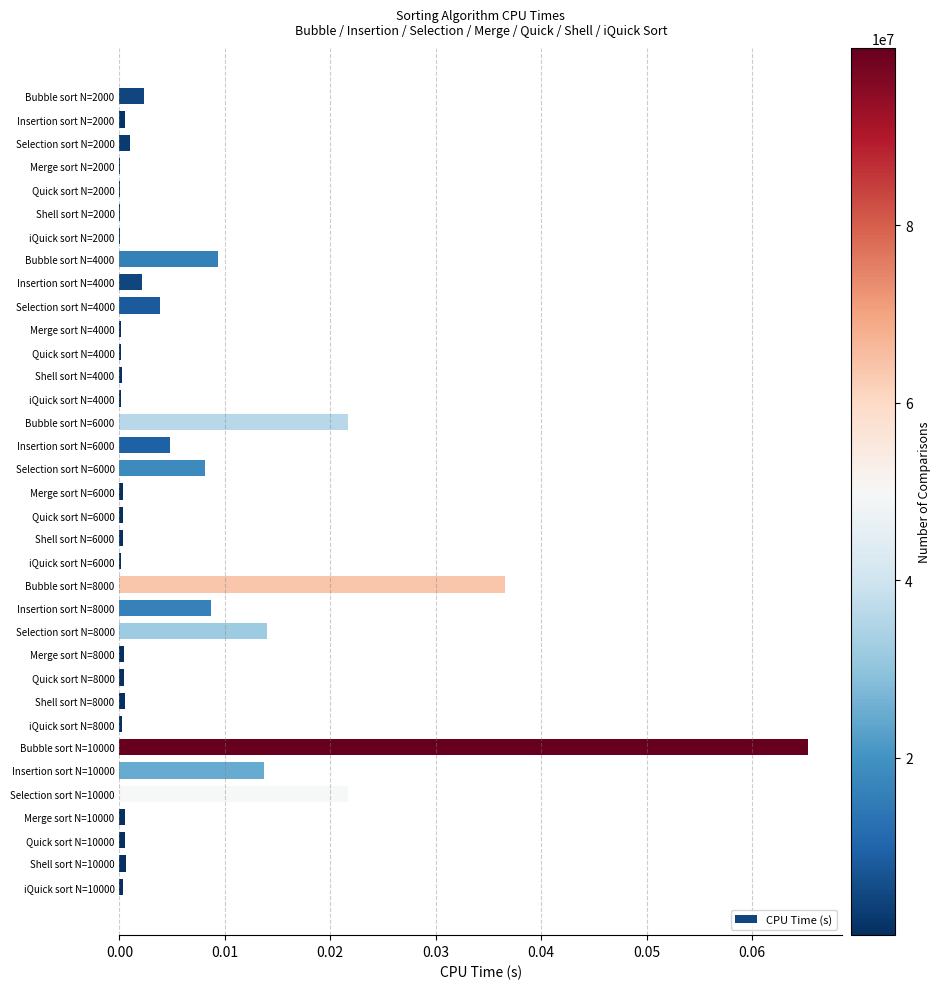

At which category does the chart reach its peak across all series?

Bubble sort N=10000